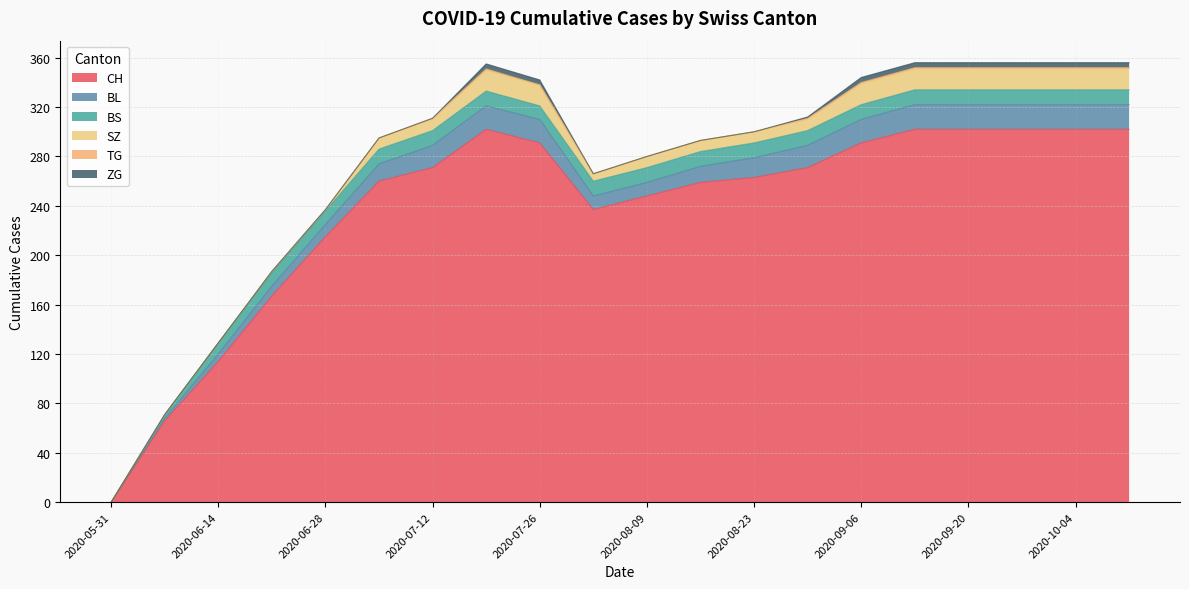

What is the highest value of the SZ series?

17